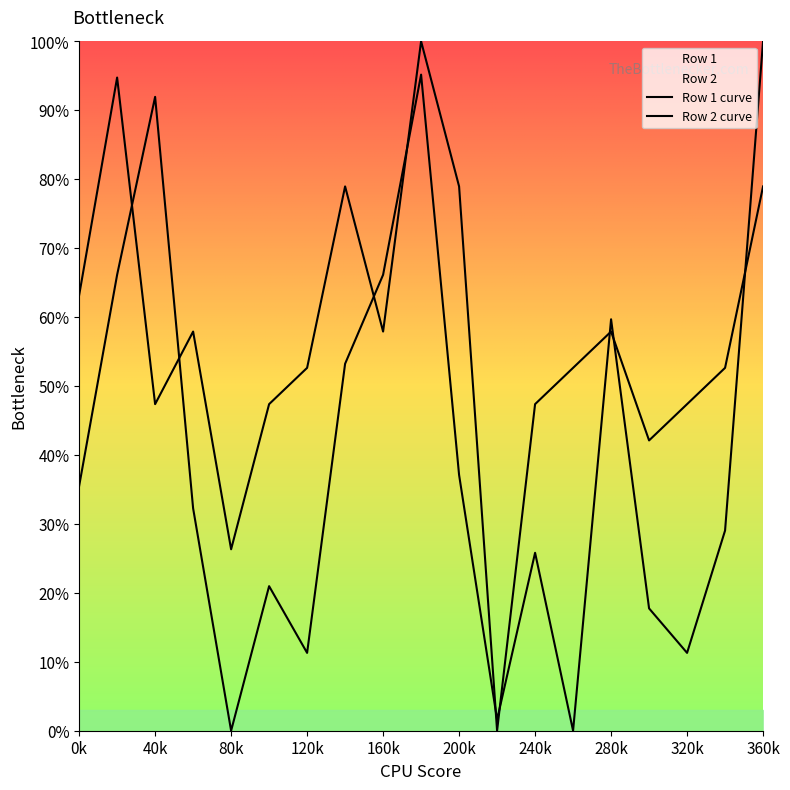

Reading left to right, transcribe all the data shown in this chart.

Row 1 curve: 63.2	94.7	47.4	57.9	26.3	47.4	52.6	78.9	57.9	100.0	78.9	0.0	47.4	52.6	57.9	42.1	47.4	52.6	78.9
Row 2 curve: 35.5	66.1	91.9	32.3	0.0	21.0	11.3	53.2	66.1	95.2	37.1	1.6	25.8	0.0	59.7	17.7	11.3	29.0	100.0